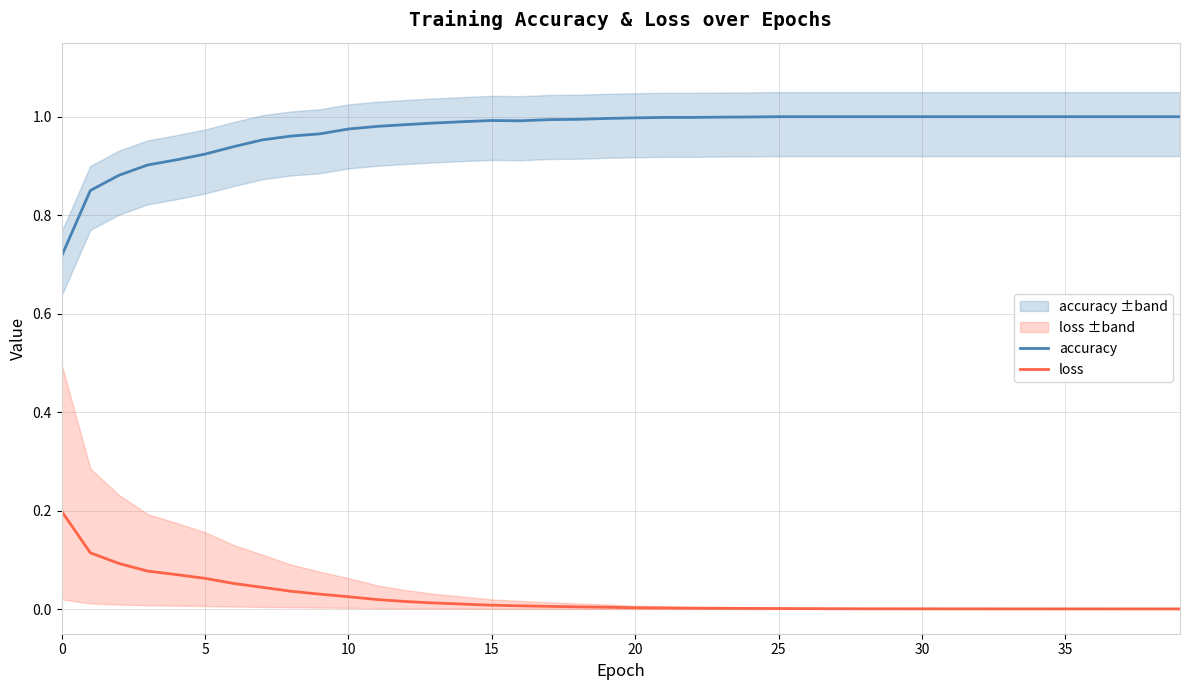

True or false: accuracy and loss intersect in this chart.

False